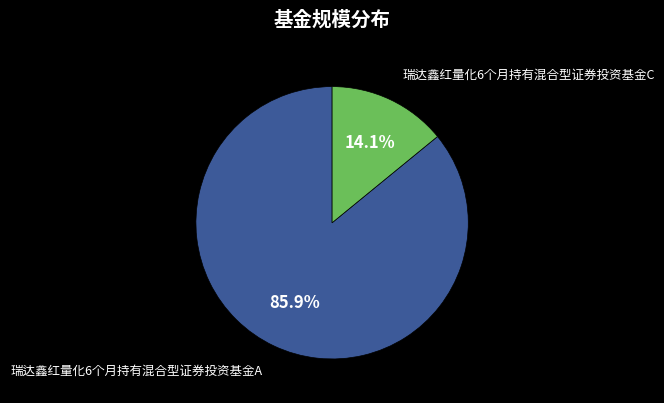

How many segments does this pie chart have?

2